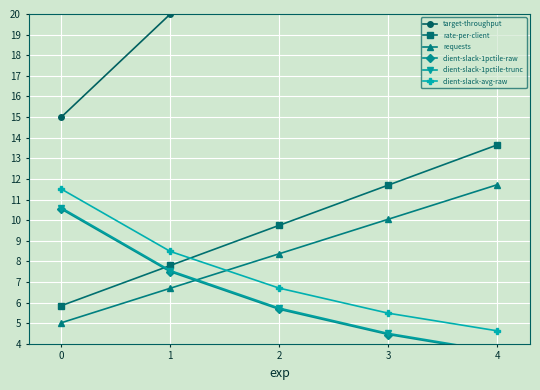

True or false: client-slack-avg-raw has more than 2 interior local peaks.

False